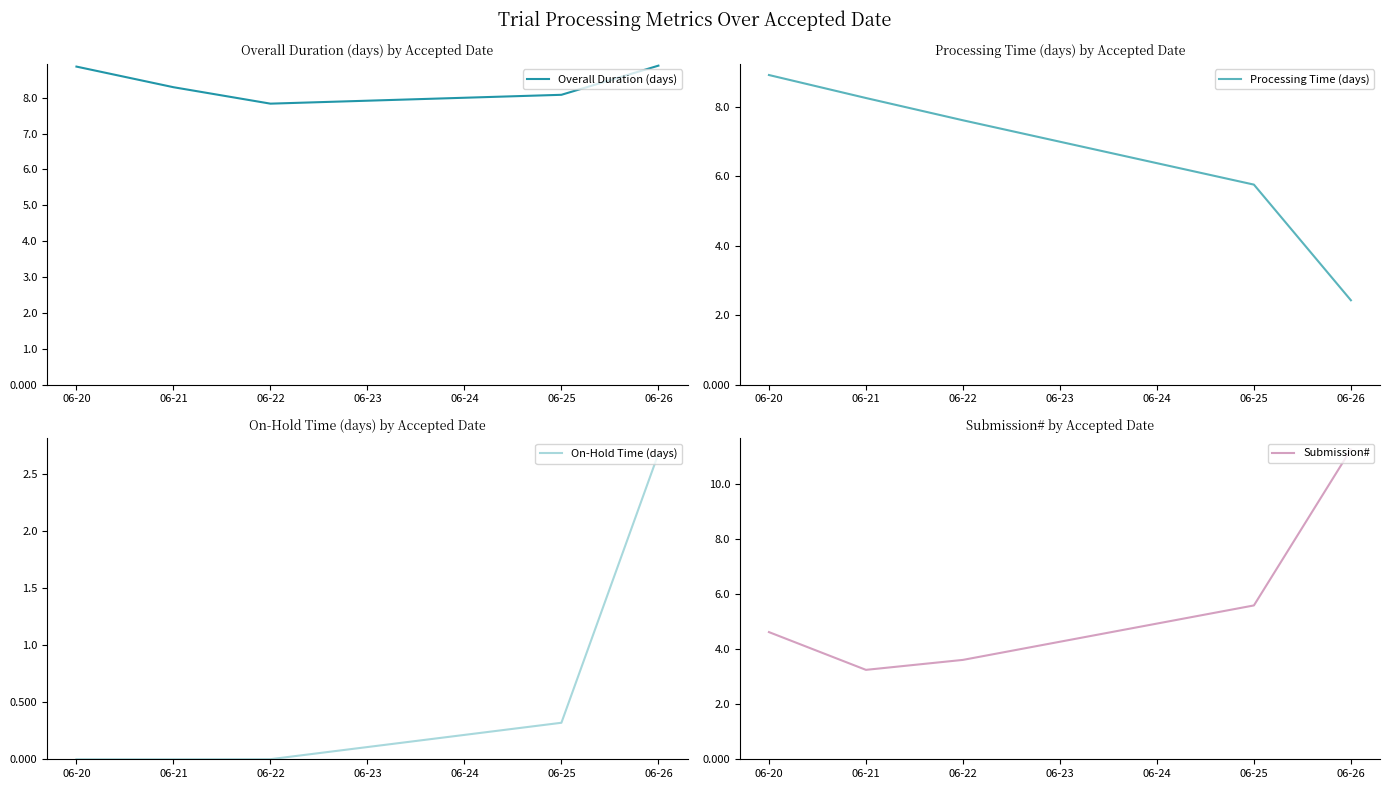

What is the lowest value of the Overall Duration (days) series?

7.8